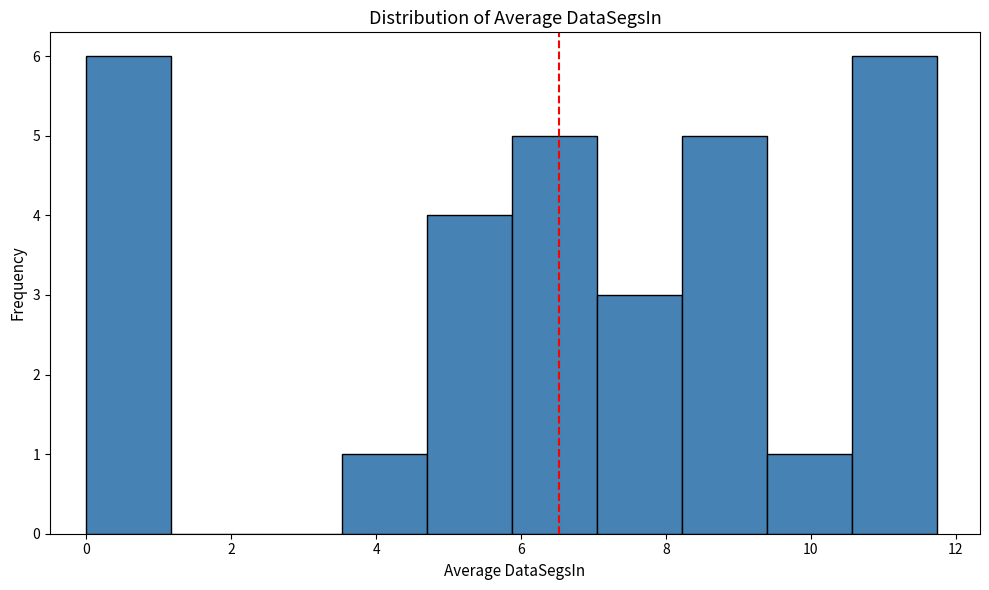

What is the height of the bar covering 4.6 to 5.8 on the x-axis? Neither the bar edges nor the heights are printed on the chart, so give them approximately, as read against the axes.

4